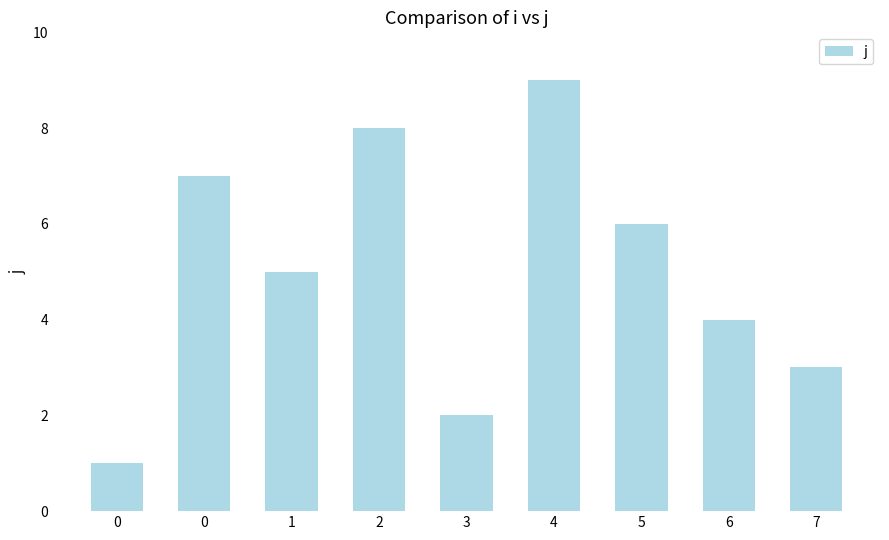

What is the approximate value at 6?

4